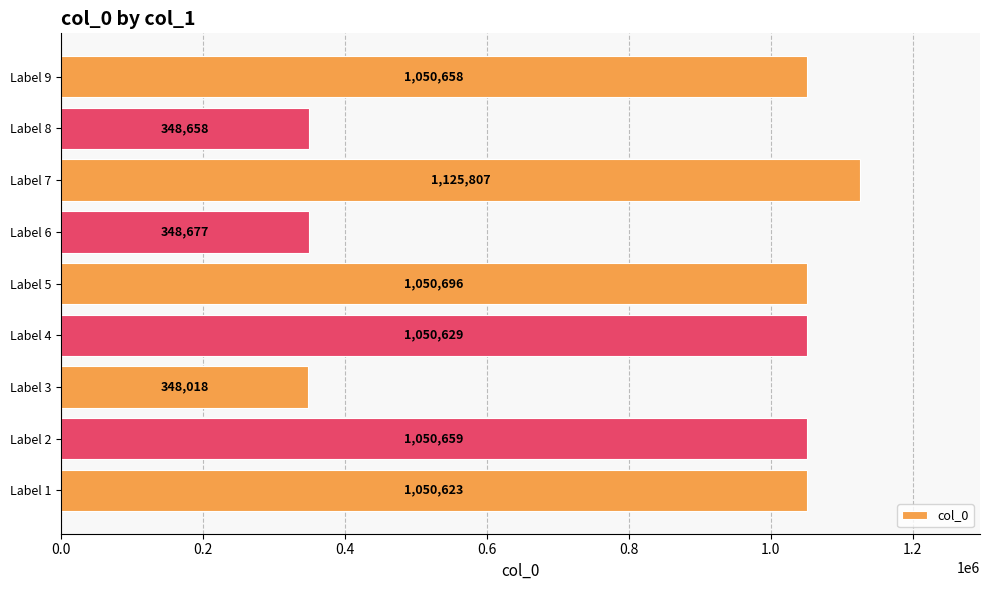

Which has a higher value, Label 1 or Label 2?

Label 2